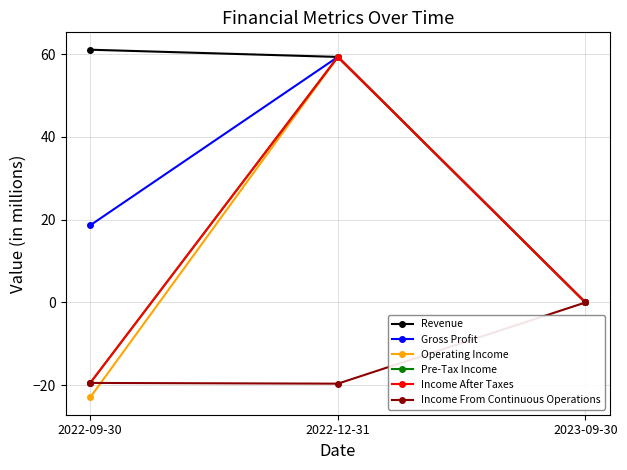

At which label is Gross Profit closest to 29?

2022-09-30